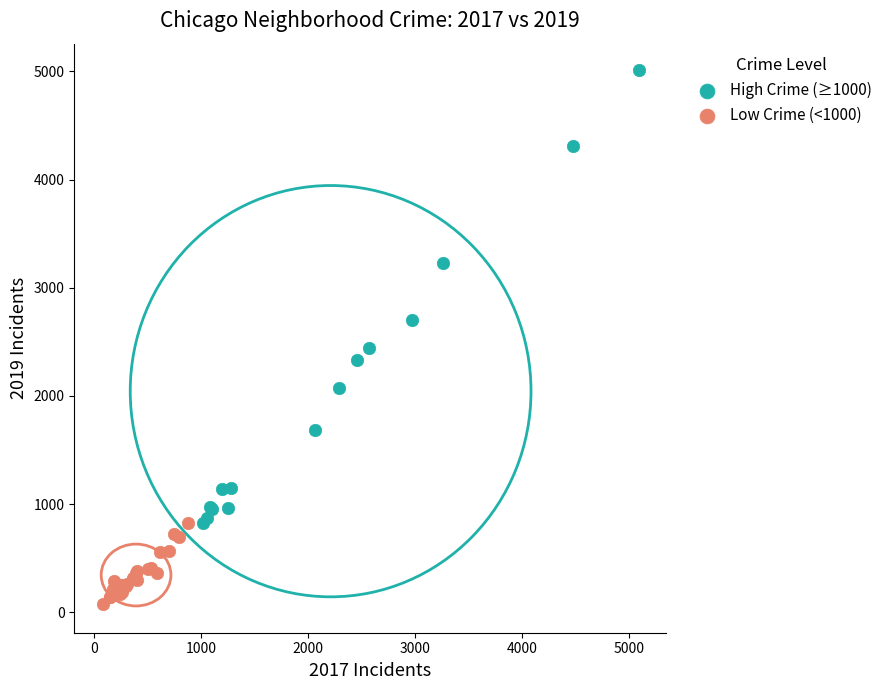

Which series contains the lowest Y value?

Low Crime (<1000)